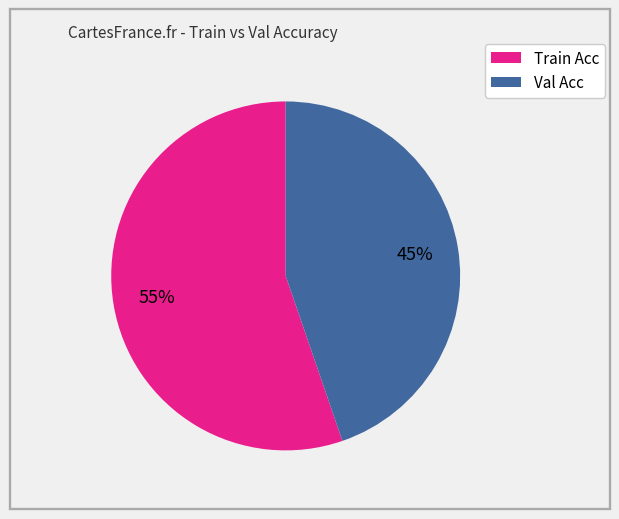

How many segments does this pie chart have?

2